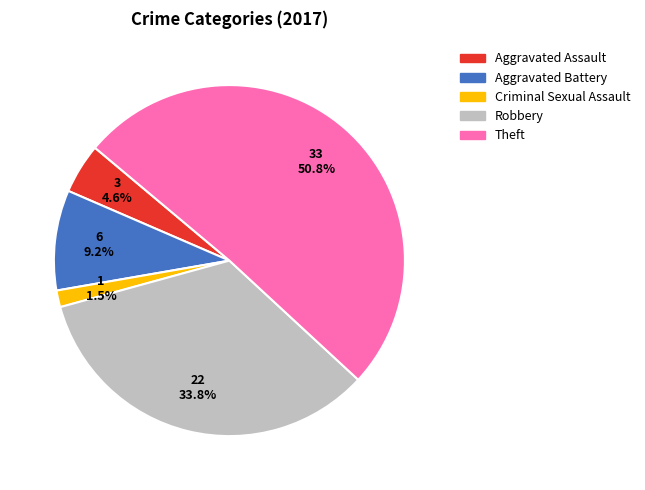

Is there a majority slice in this chart?

Yes